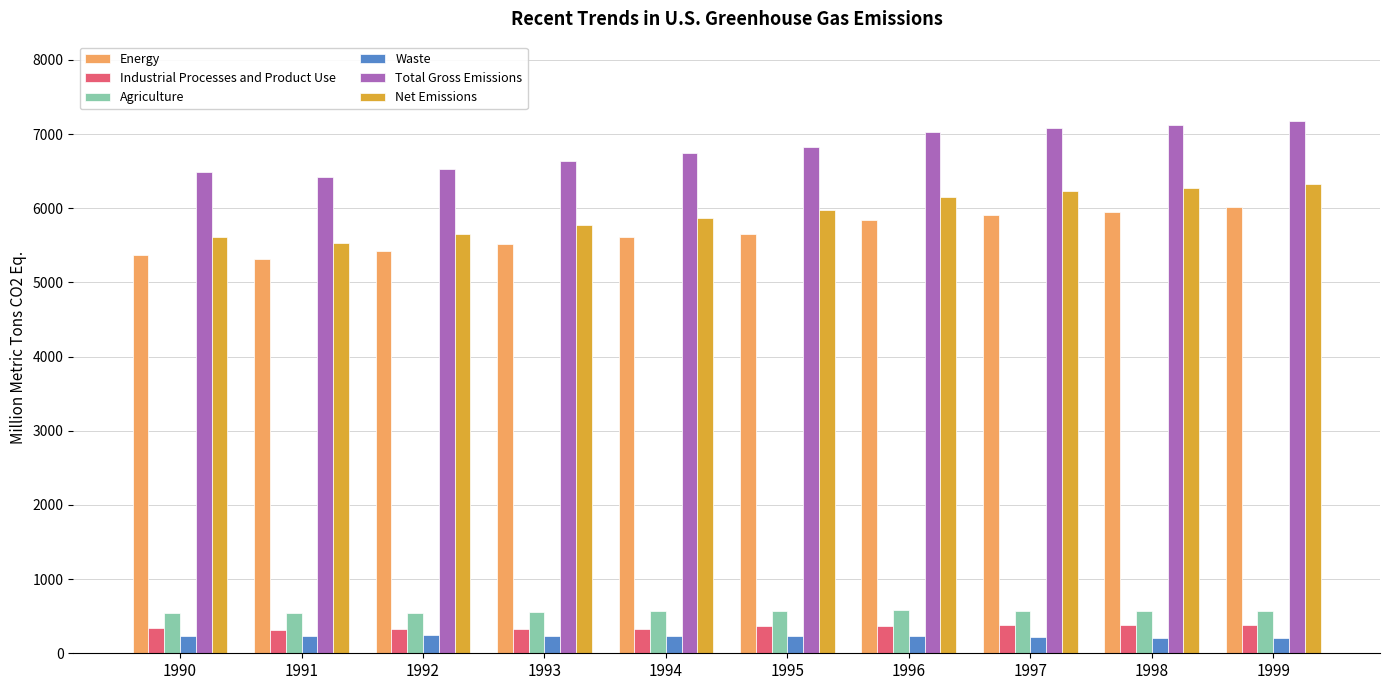

How many data points does each series have?

10